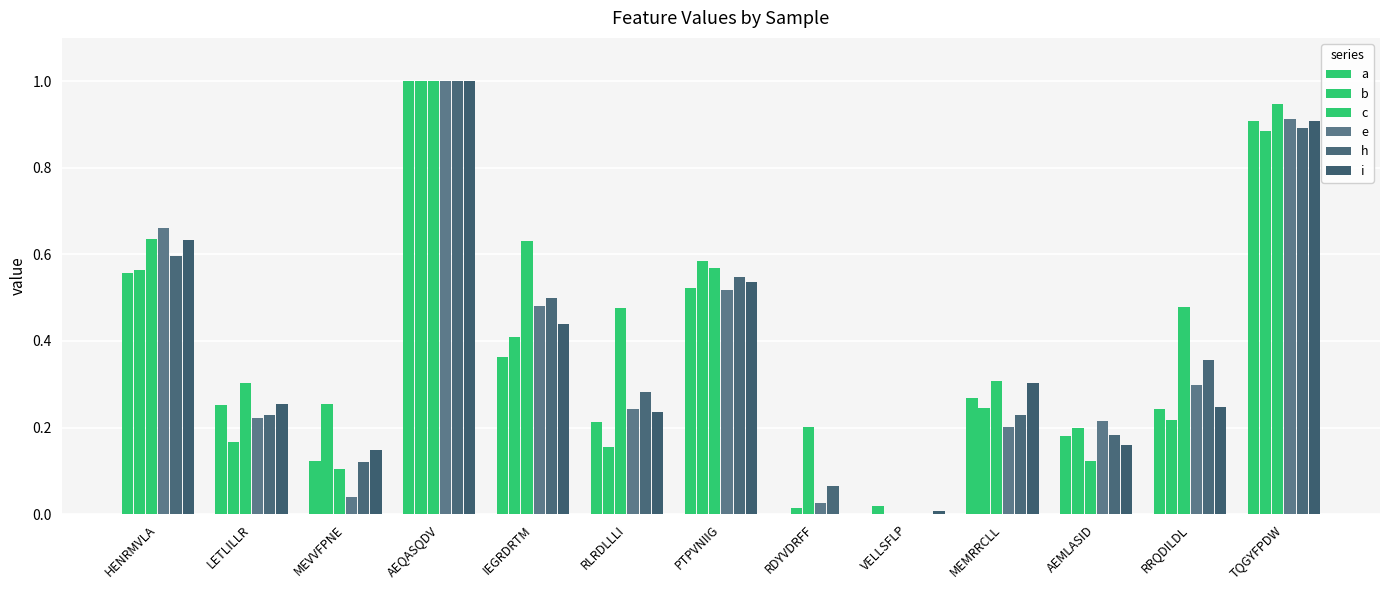

Is the value of b at LETLILLR greater than the value of a at MEVVFPNE?

Yes